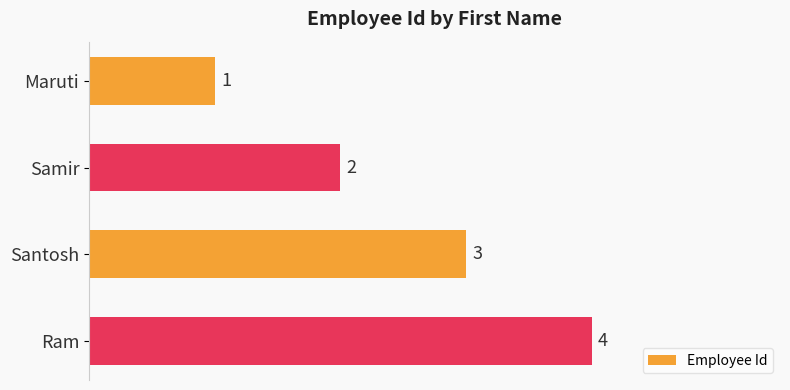

At which category does the chart reach its peak across all series?

Ram